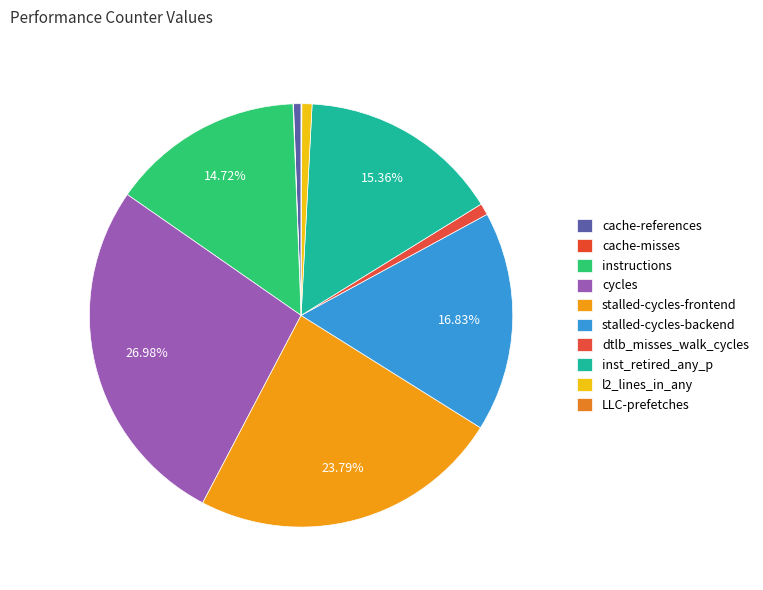

How many segments does this pie chart have?

10